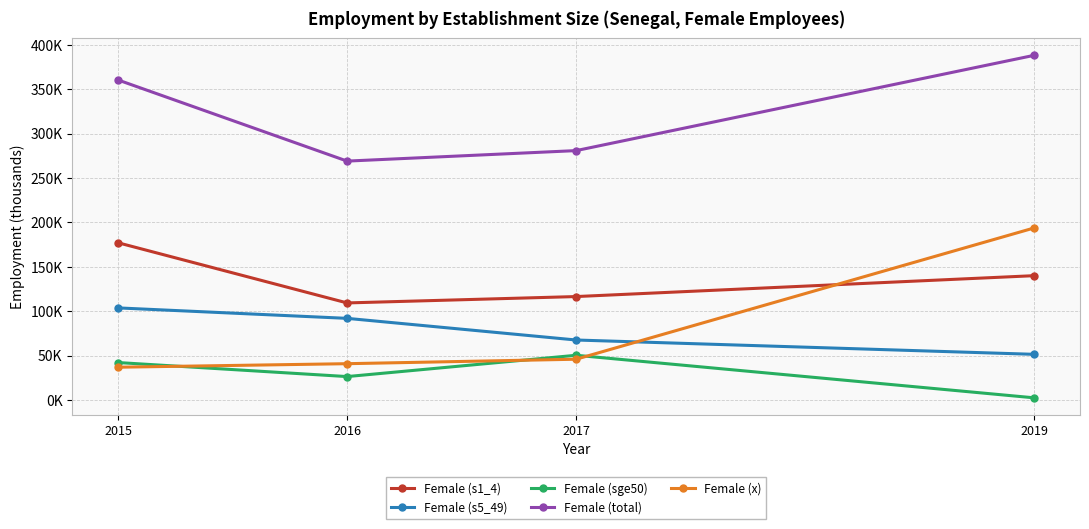

Is this an area chart (filled region under the line)?

No